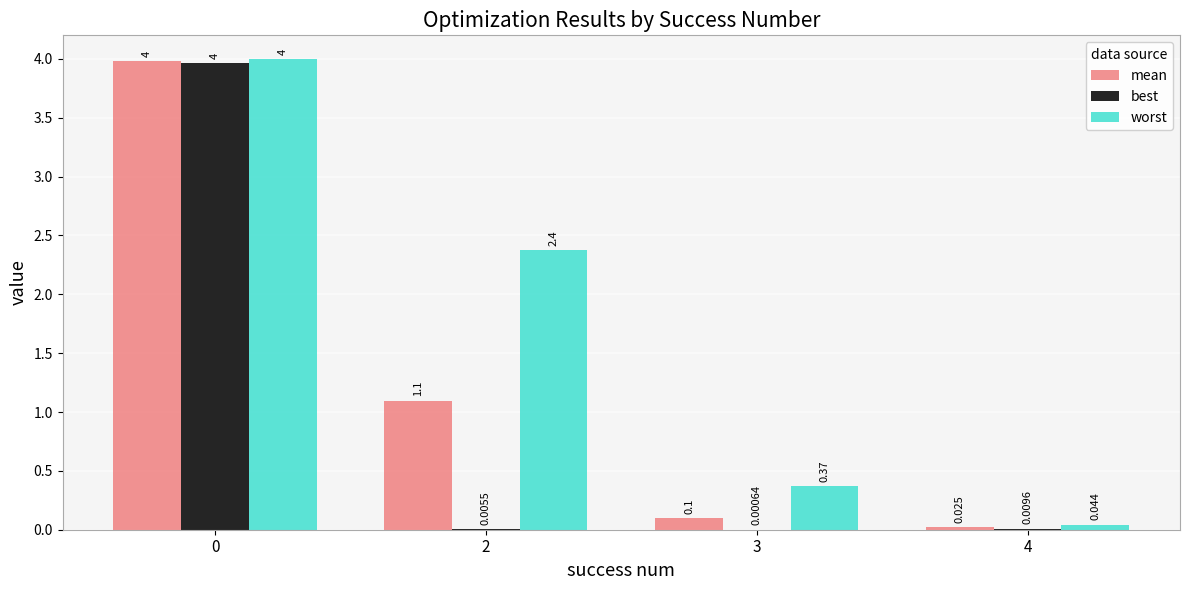

Which series has the largest range (max minus min)?

best